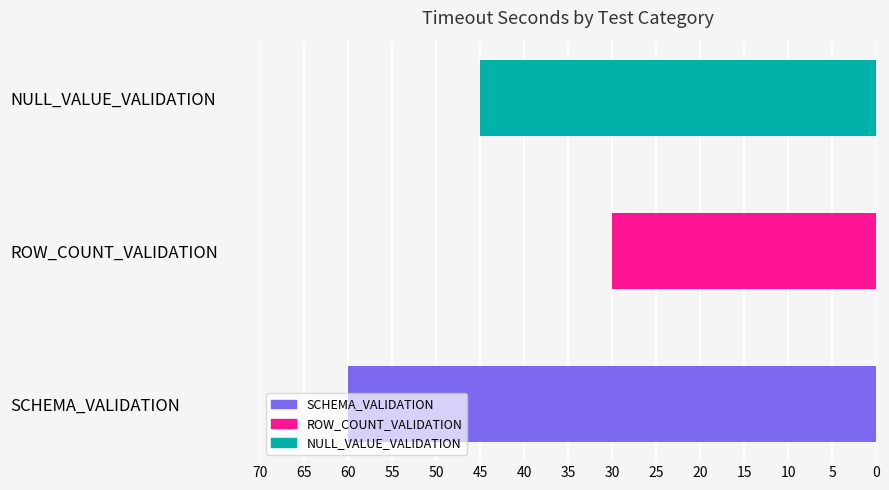

What is the maximum value shown in the chart?

60